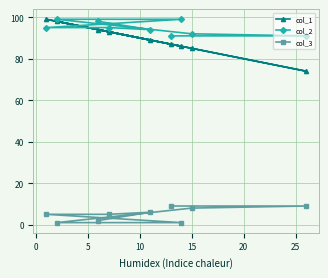

What is the maximum value shown in the chart?

99